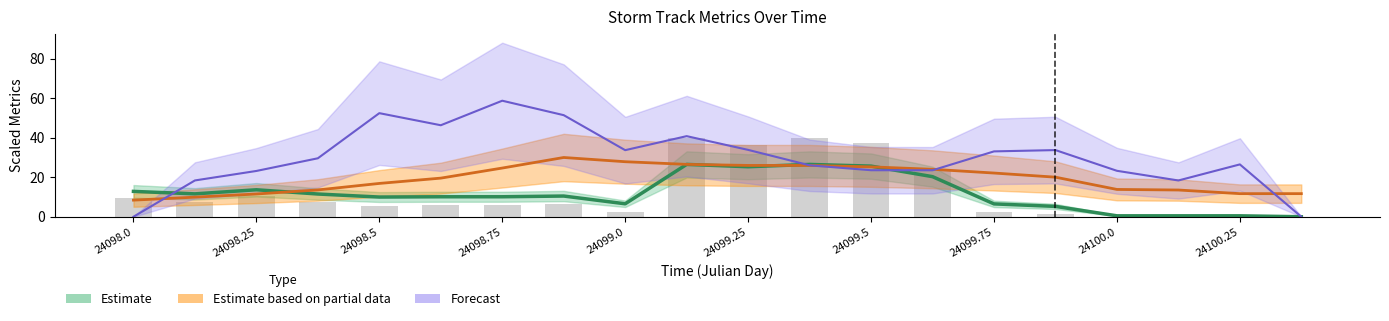

Which has a higher value, 13 or 6?

13